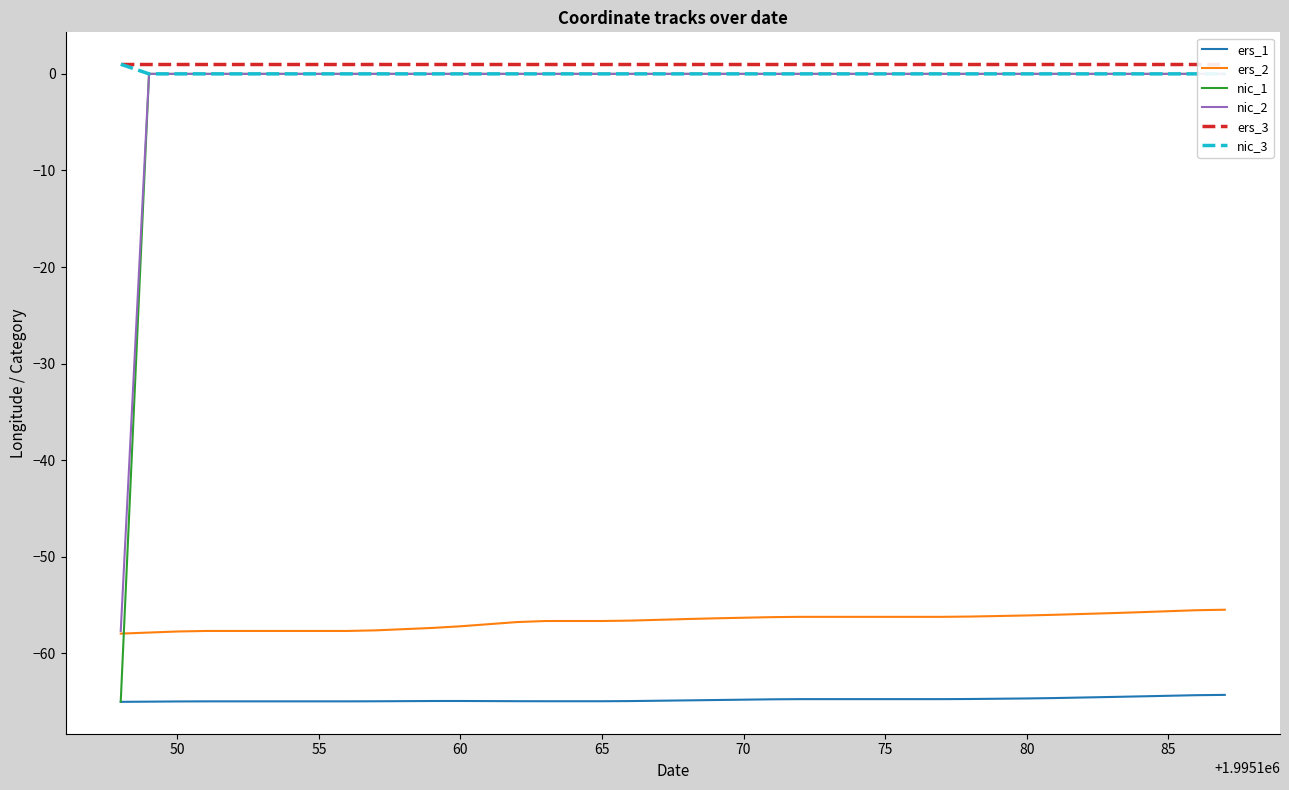

What is the maximum value for ers_1?

-64.3